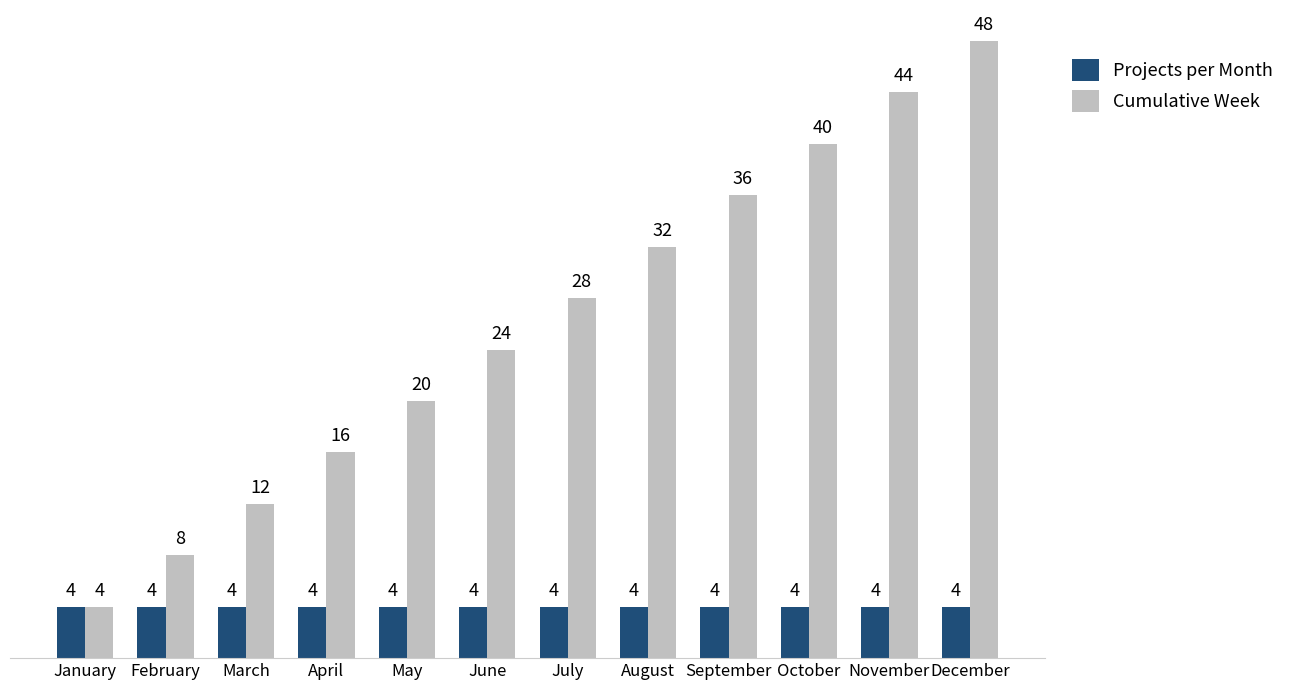

The value of Projects per Month at December is 7. True or false?

False